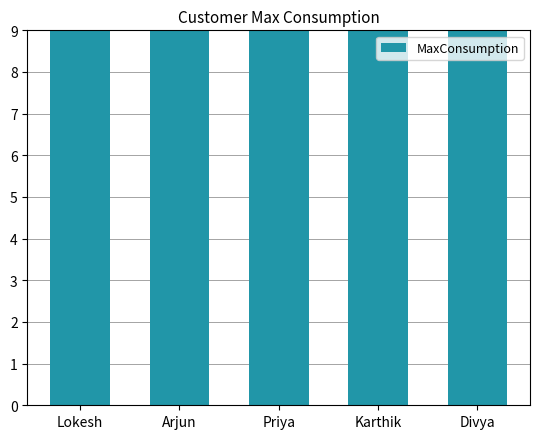

Which has a higher value, Karthik or Divya?

Karthik